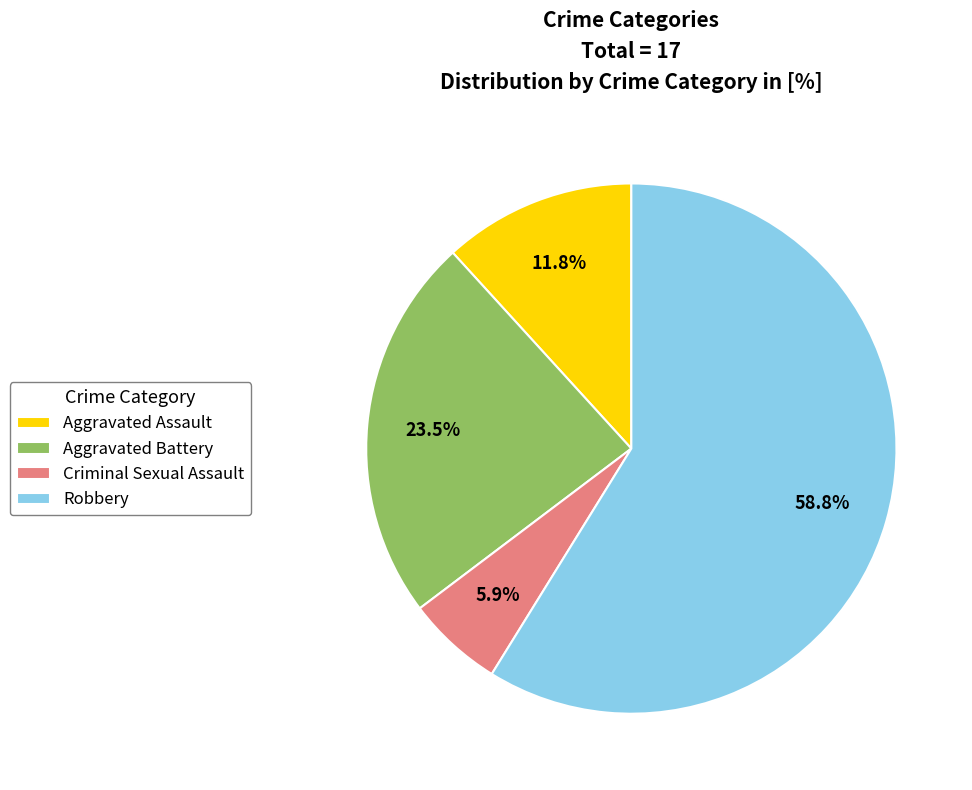

To the nearest percent, what portion does Criminal Sexual Assault represent?

6%